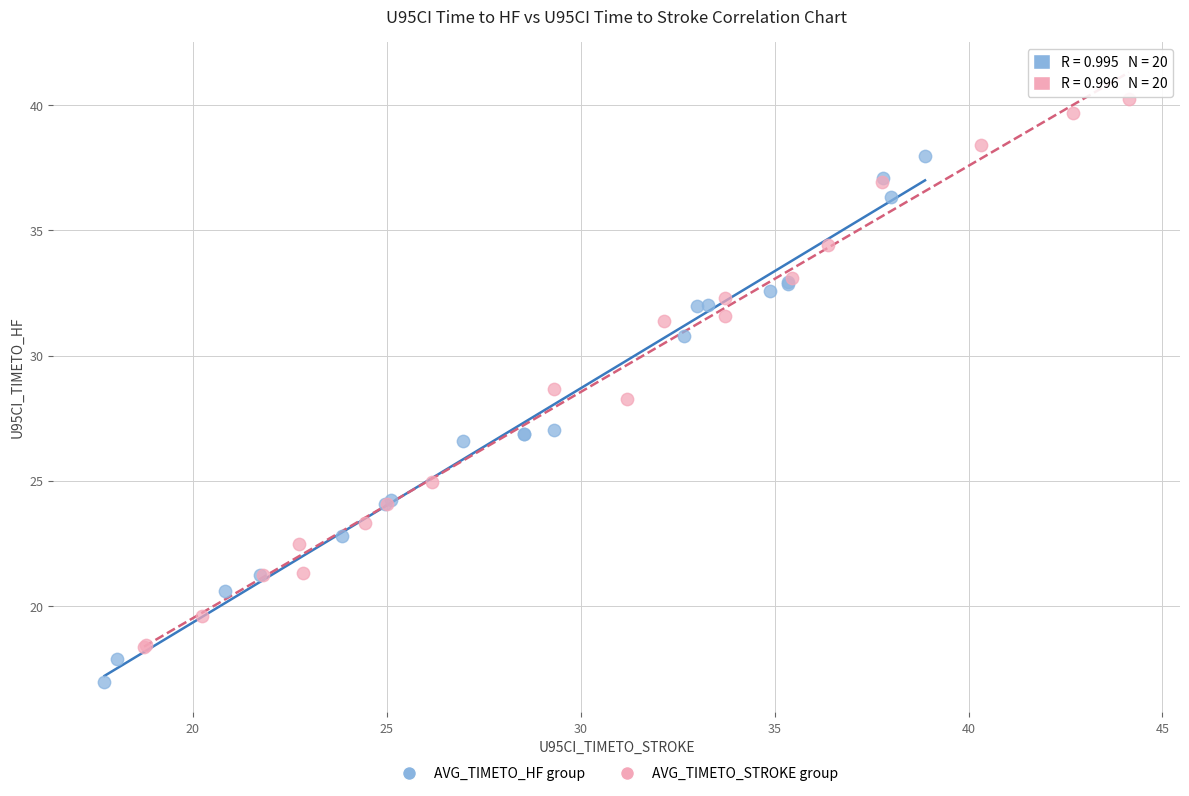

Which series reaches the maximum Y coordinate?

AVG_TIMETO_STROKE group